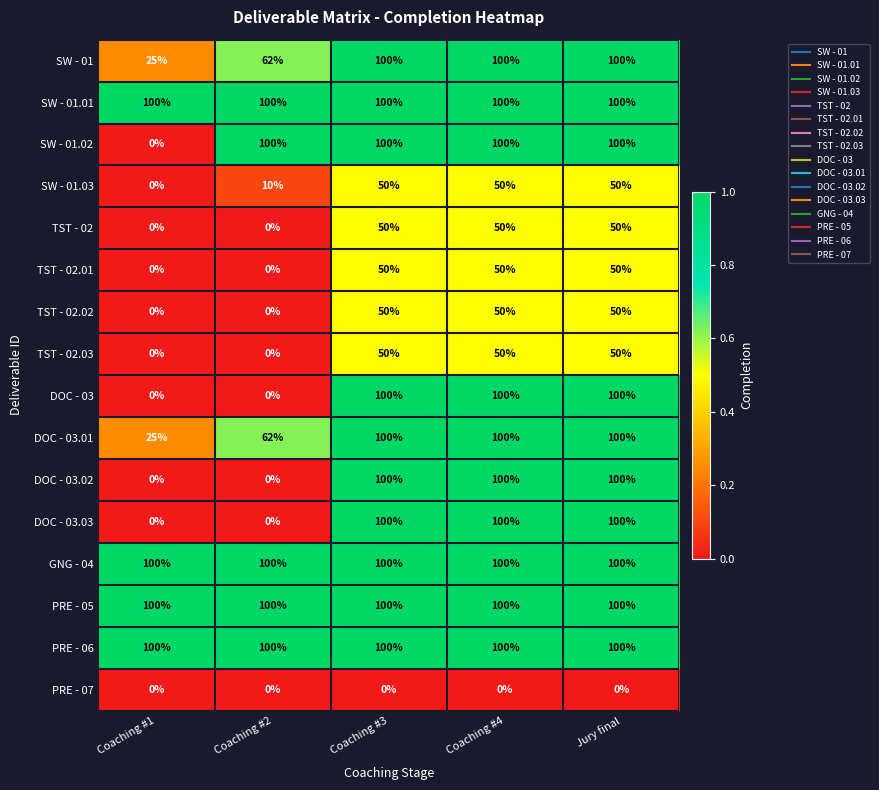

Count the number of data series in this chart.

16